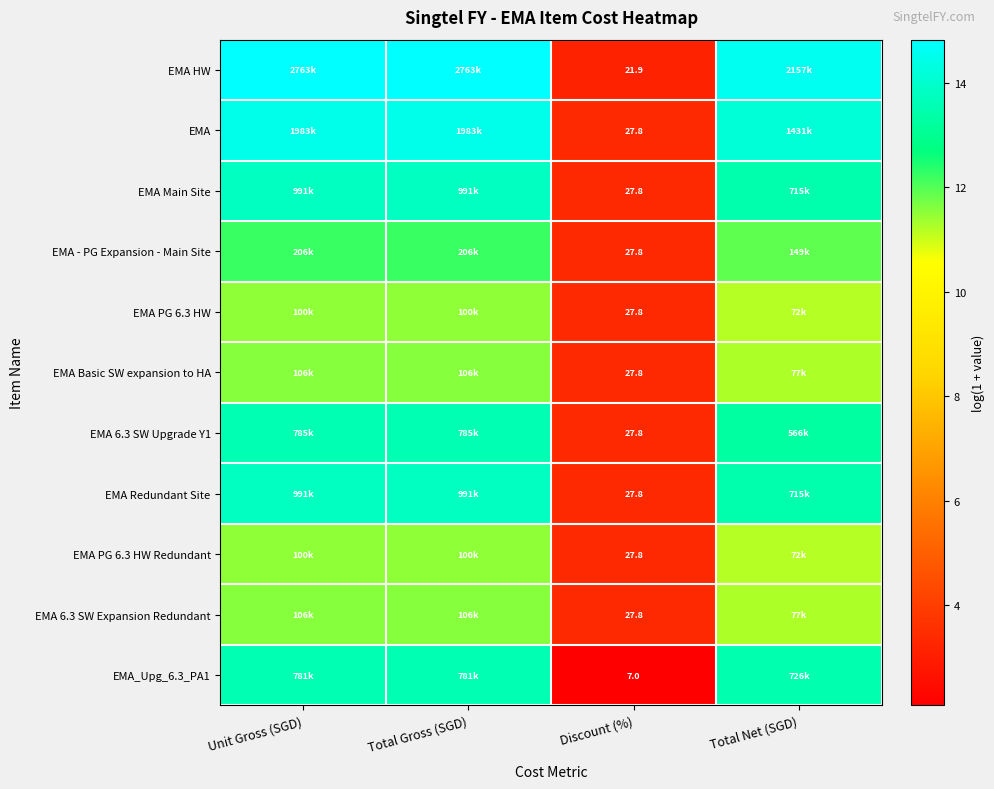

True or false: EMA Redundant Site has a value of 13.5 at Total Net (SGD).

True